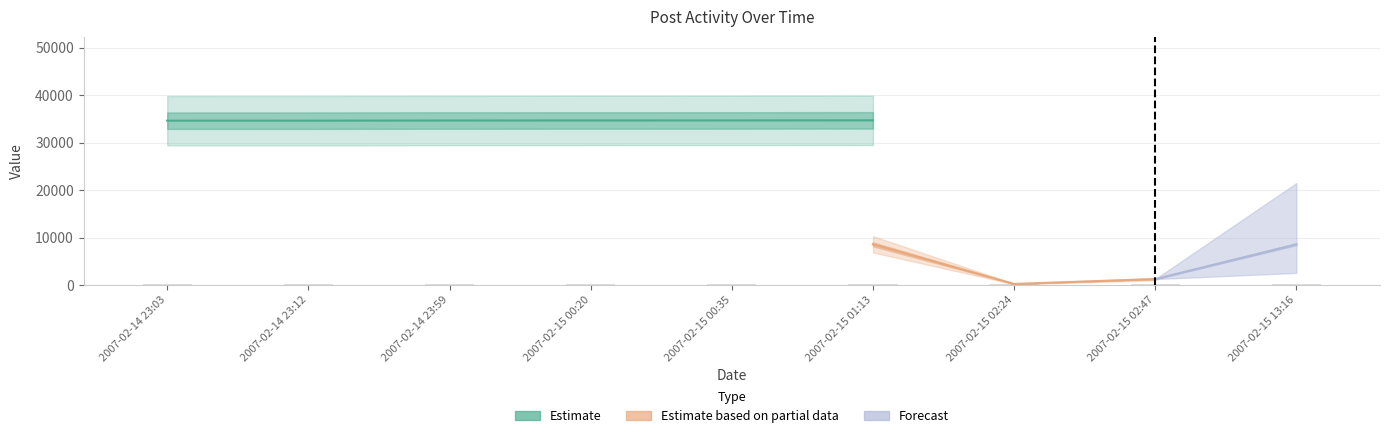

What is the minimum value shown in the chart?

298.0